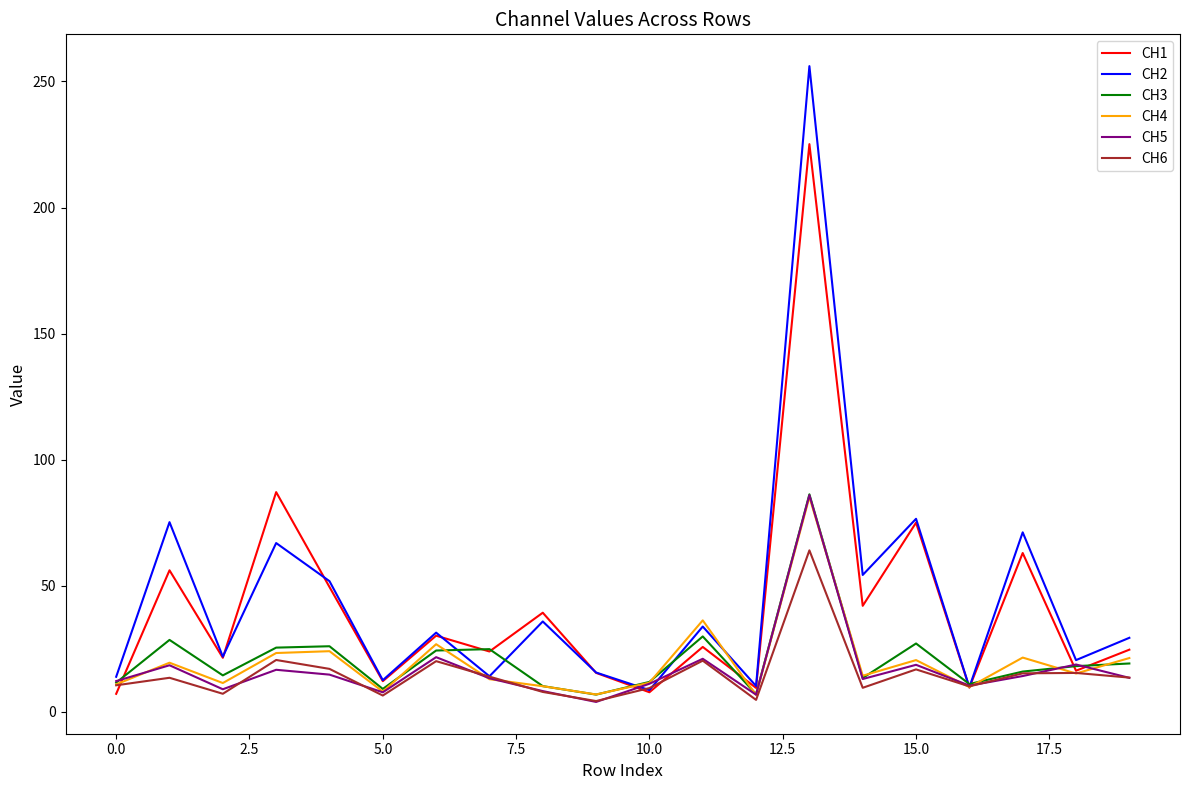

Which series has the widest spread of values?

CH2